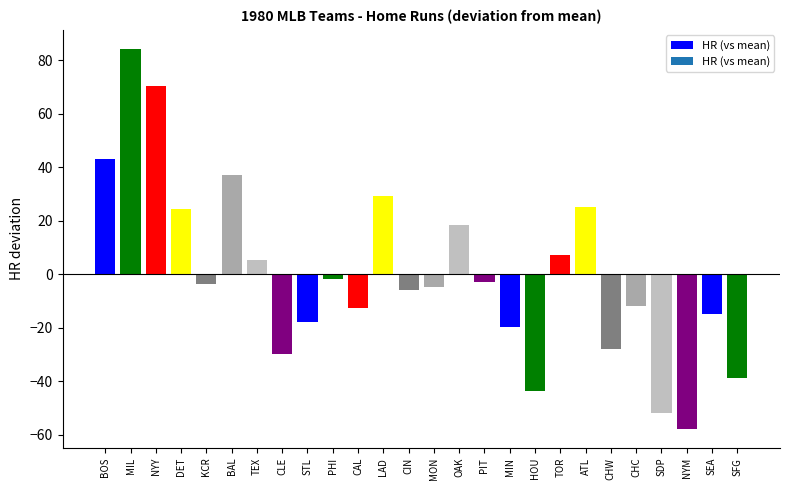

What is the label of the 23rd bar from the left?

SDP